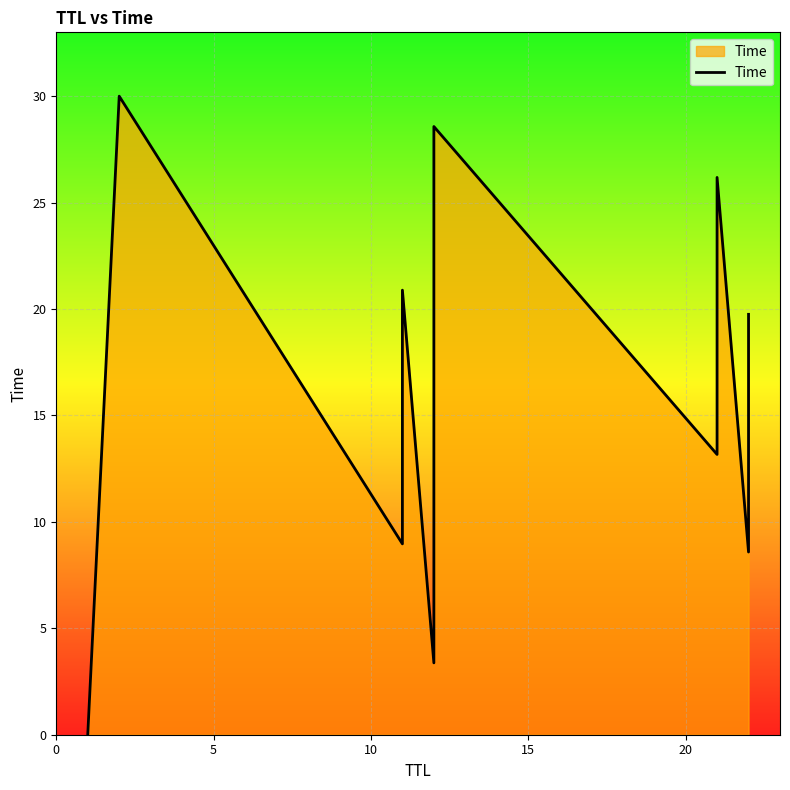

What is the difference between the second highest and second lowest values?

25.2